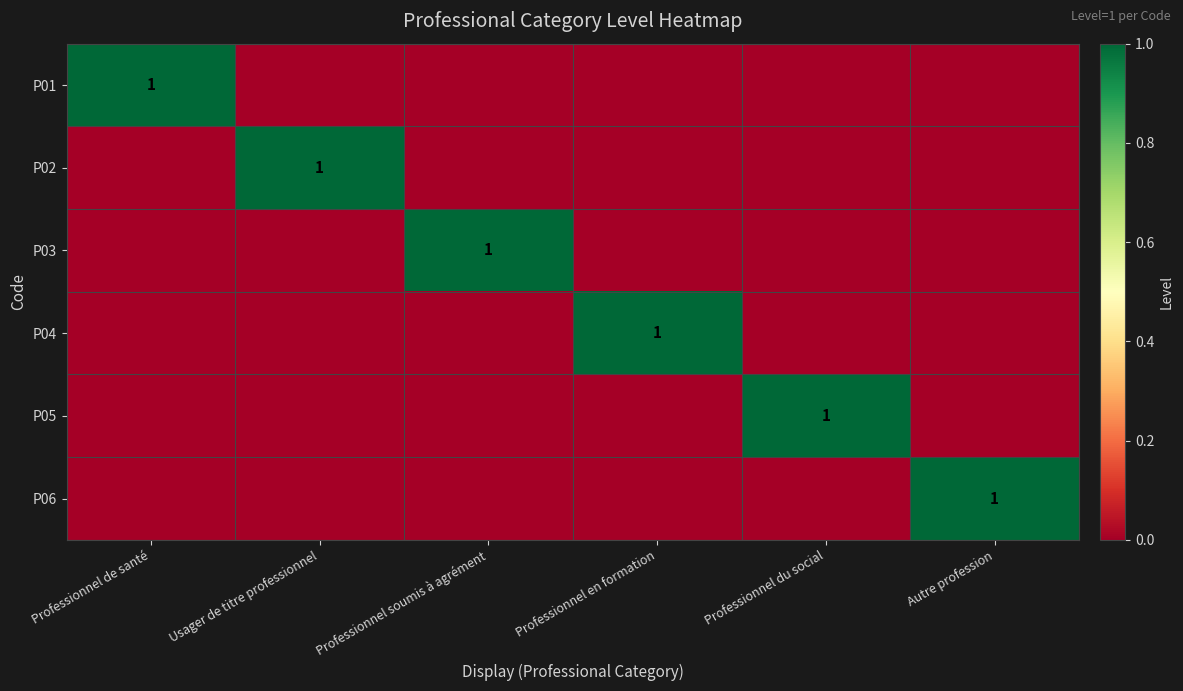

Is it true that P05 equals 1 at Professionnel du social?

True